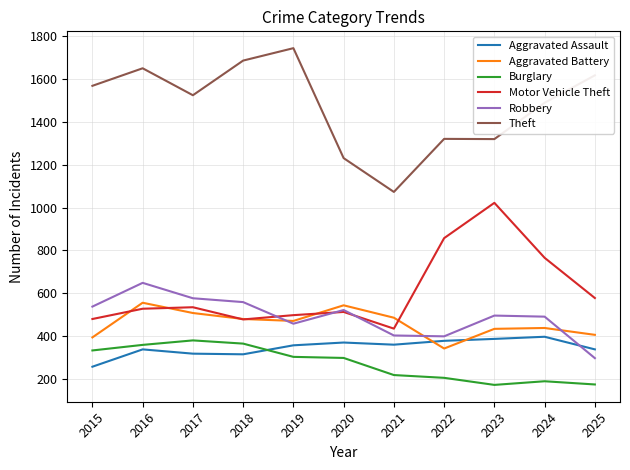

True or false: Motor Vehicle Theft and Aggravated Battery cross at least once.

True